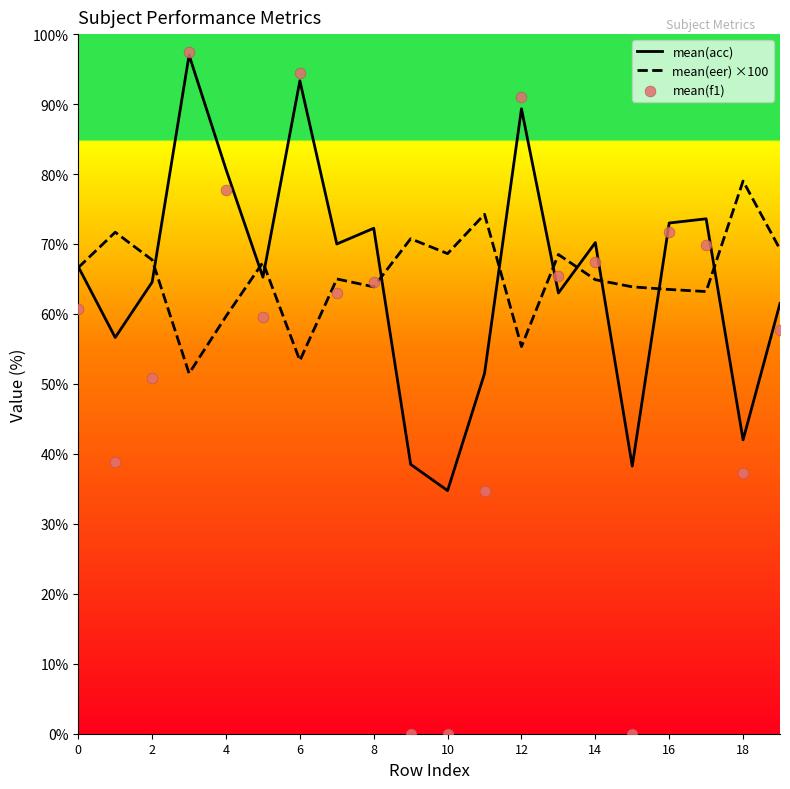

At which label does mean(acc) reach its minimum?

10